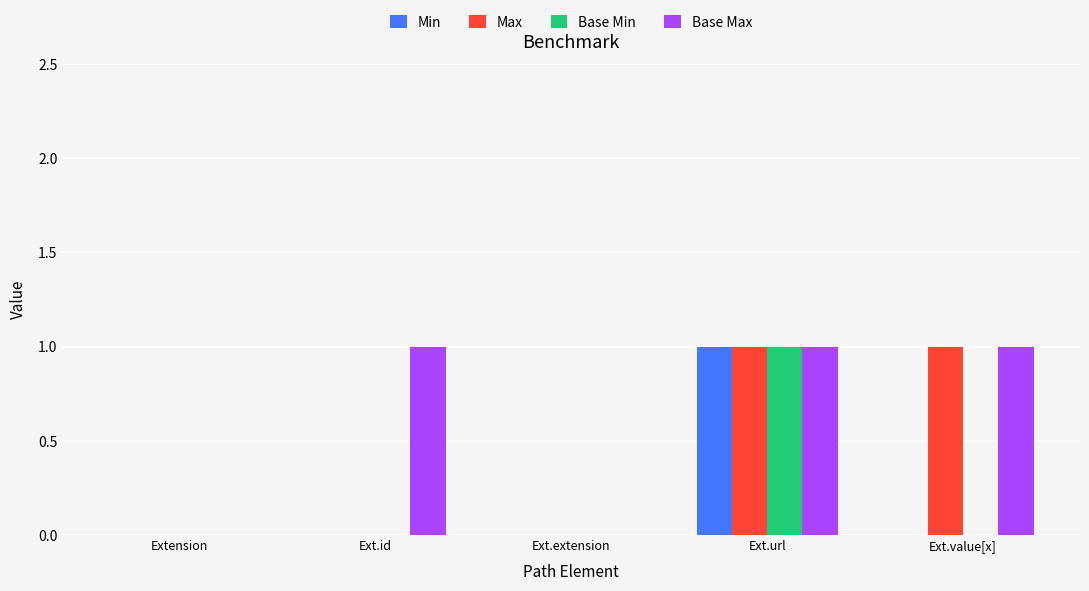

Is it true that Max equals 0 at Ext.extension?

True